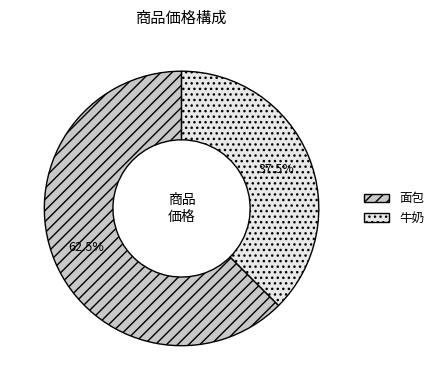

Is 面包 the majority of the pie?

Yes